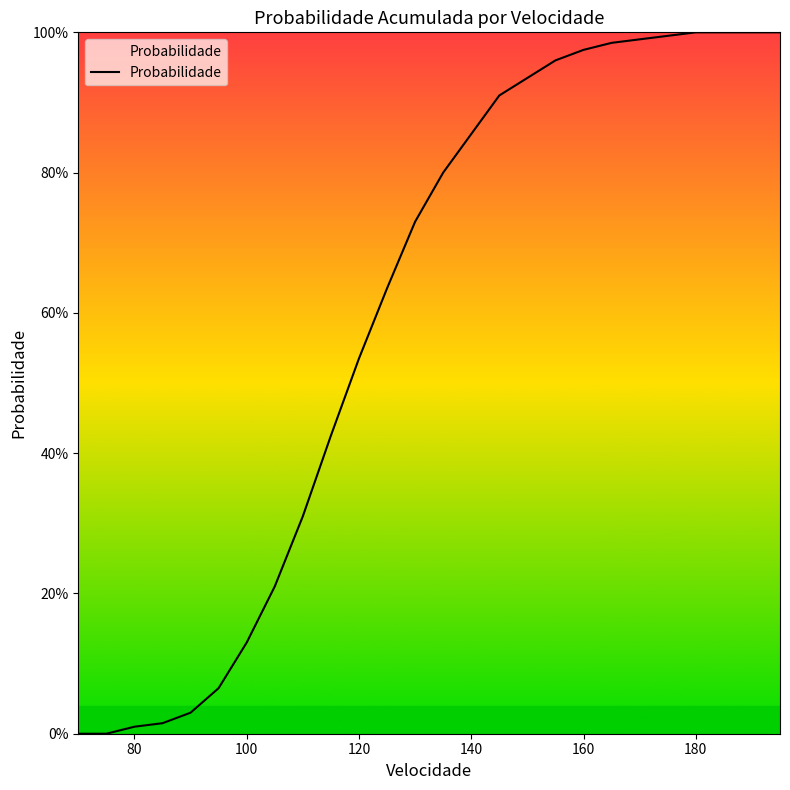

What is the maximum value shown in the chart?

1.0